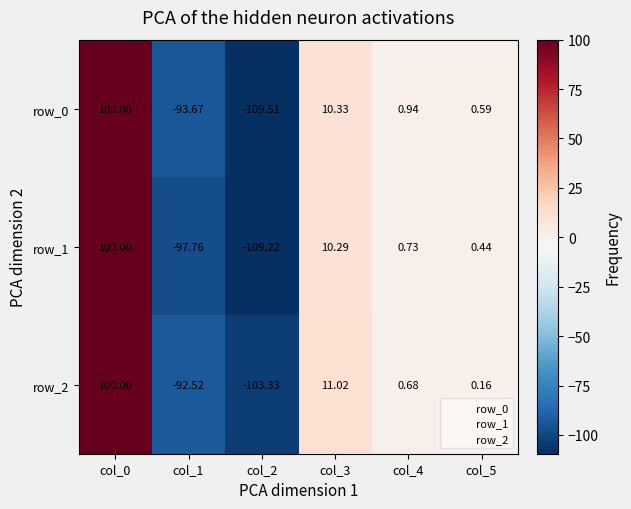

How many values in row_0 are below zero?

2